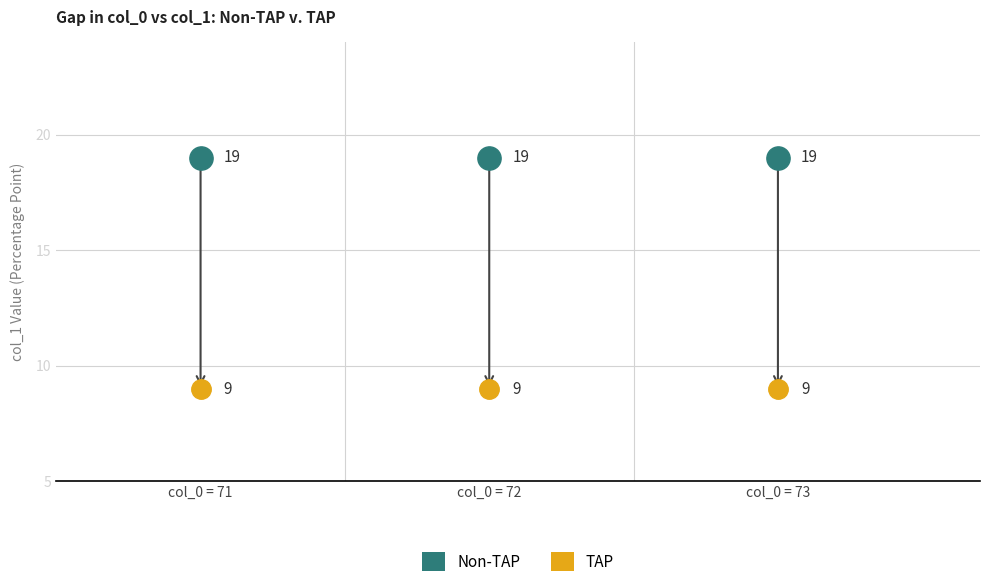

In the TAP series, what Y value is closest to 9?

9